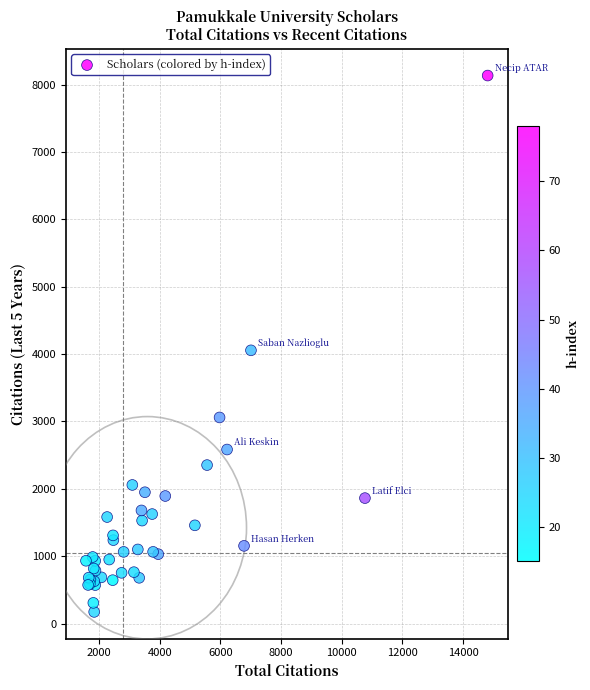

What Y value in the scatter plot is closest to 4154?

4056